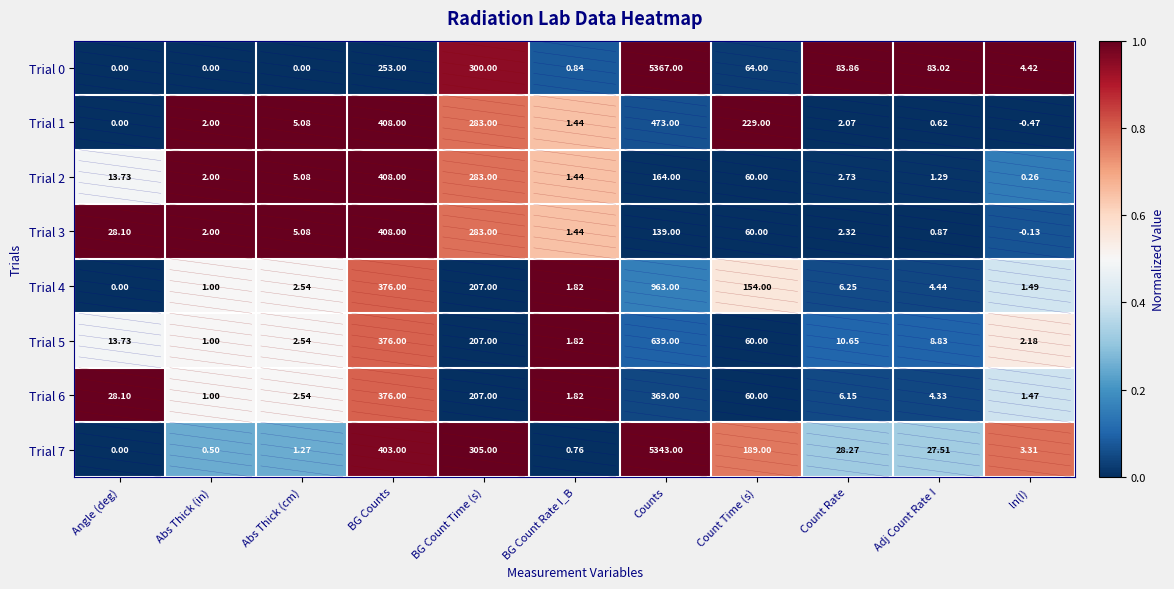

What is the spread (max minus min) of values at BG Count Rate I_B?

1.1